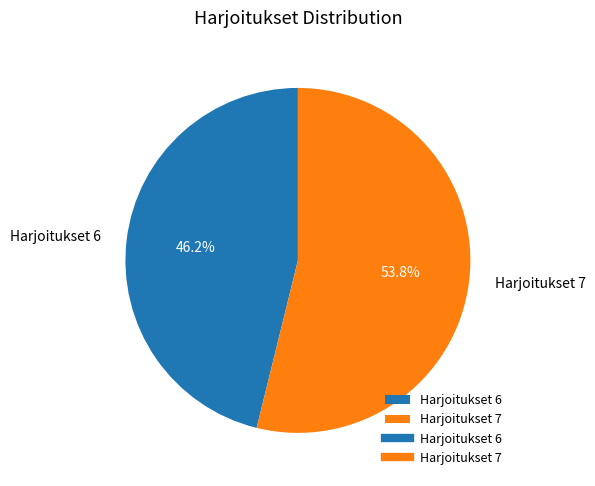

What portion of the pie excludes Harjoitukset 7?

46.2%